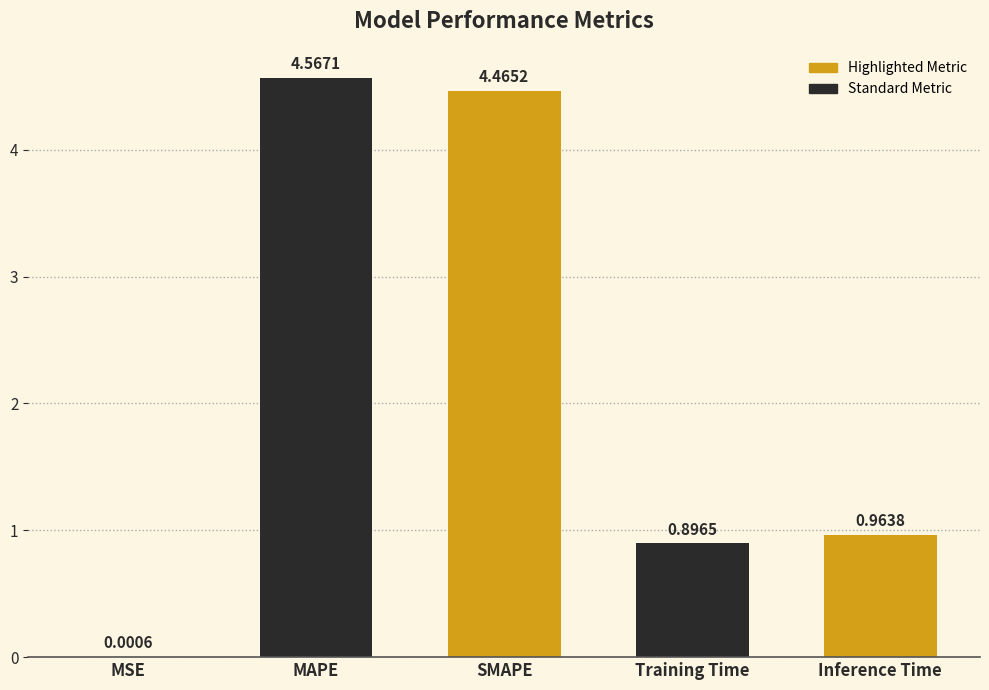

Which category has the highest value across all series?

MAPE